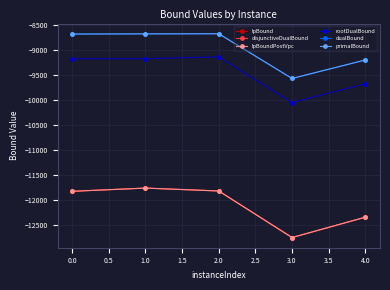

Does the chart have visible grid lines?

Yes